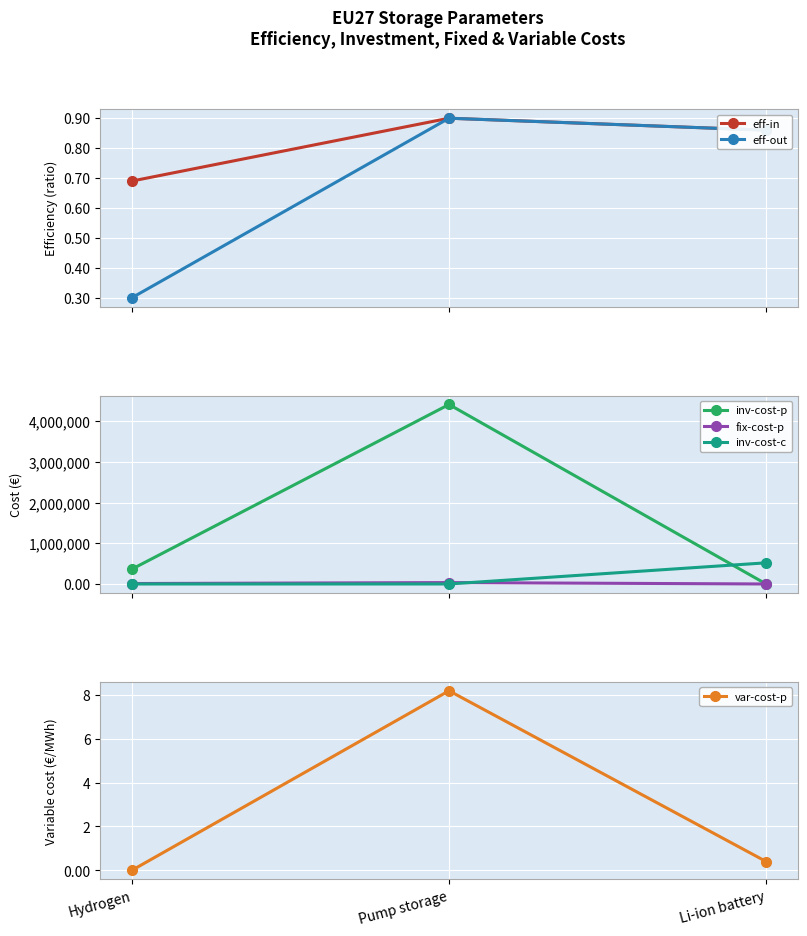

Is the value of fix-cost-p at Pump storage greater than the value of inv-cost-c at Hydrogen?

Yes